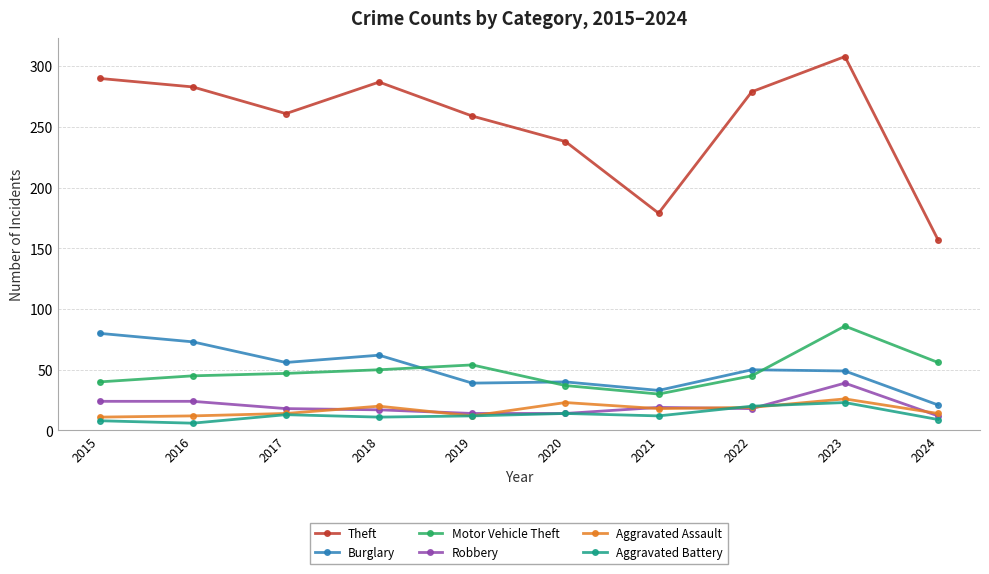

Count the number of categories in the chart.

10